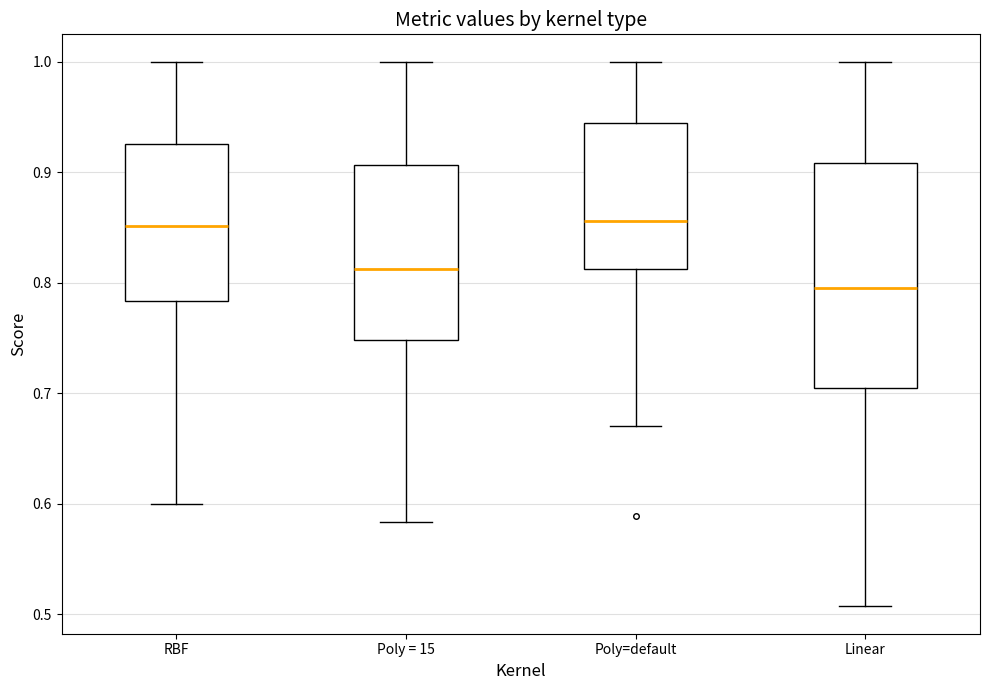

Reading left to right, transcribe this box plot: for each box, give where its median line is, the range the box spans, and where its two whiskers end, as read against the y-axis. The values are not printed on the chart, so give them approximately, as read against the axis.

RBF: median 0.85, box 0.78 to 0.93, whiskers 0.60 to 1.00
Poly = 15: median 0.81, box 0.75 to 0.91, whiskers 0.58 to 1.00
Poly=default: median 0.86, box 0.81 to 0.94, whiskers 0.67 to 1.00
Linear: median 0.80, box 0.71 to 0.91, whiskers 0.51 to 1.00